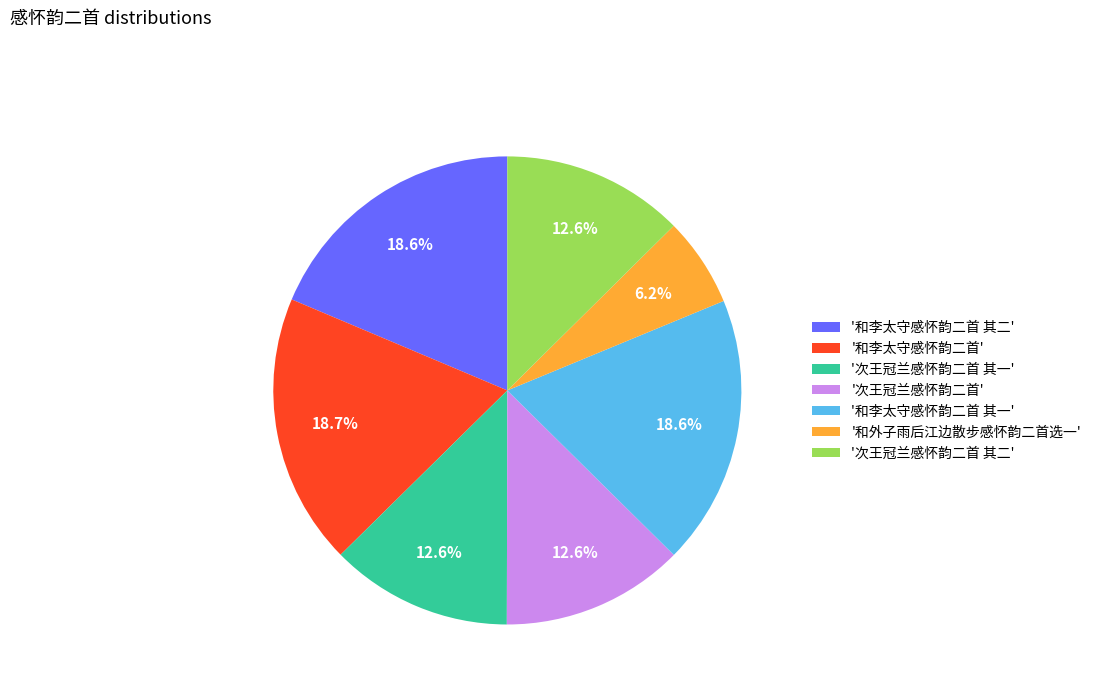

How many slices are in this pie chart?

7